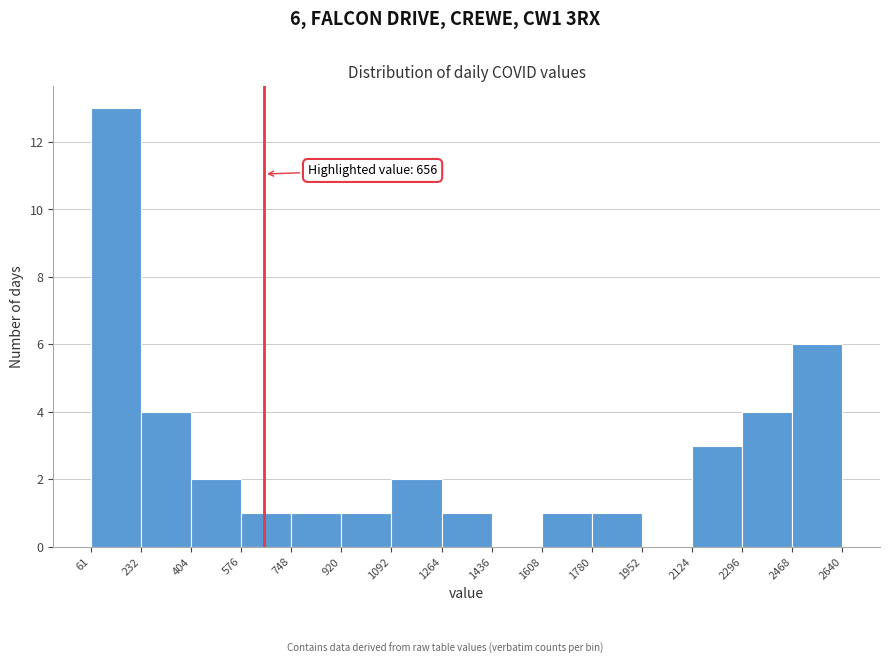

Over which range of the x-axis is the bar tallest?

61 to 232